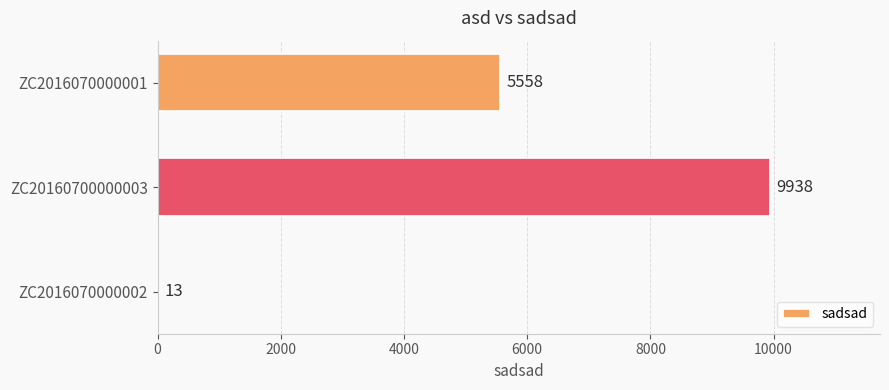

How many data points does each series have?

3